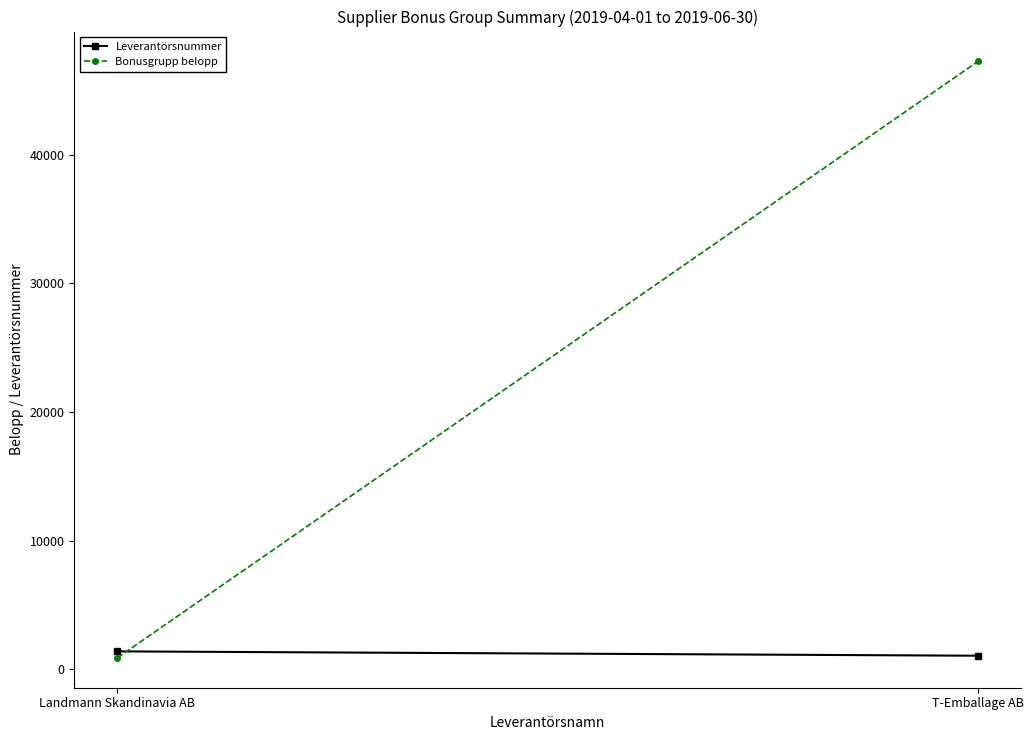

List the labels in order of Leverantörsnummer value, largest first.

Landmann Skandinavia AB, T-Emballage AB